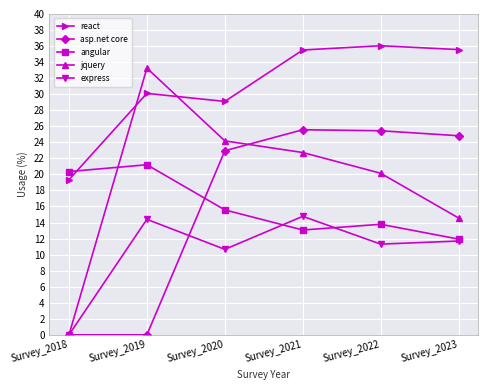

What is the approximate value of react at Survey_2019?

30.1